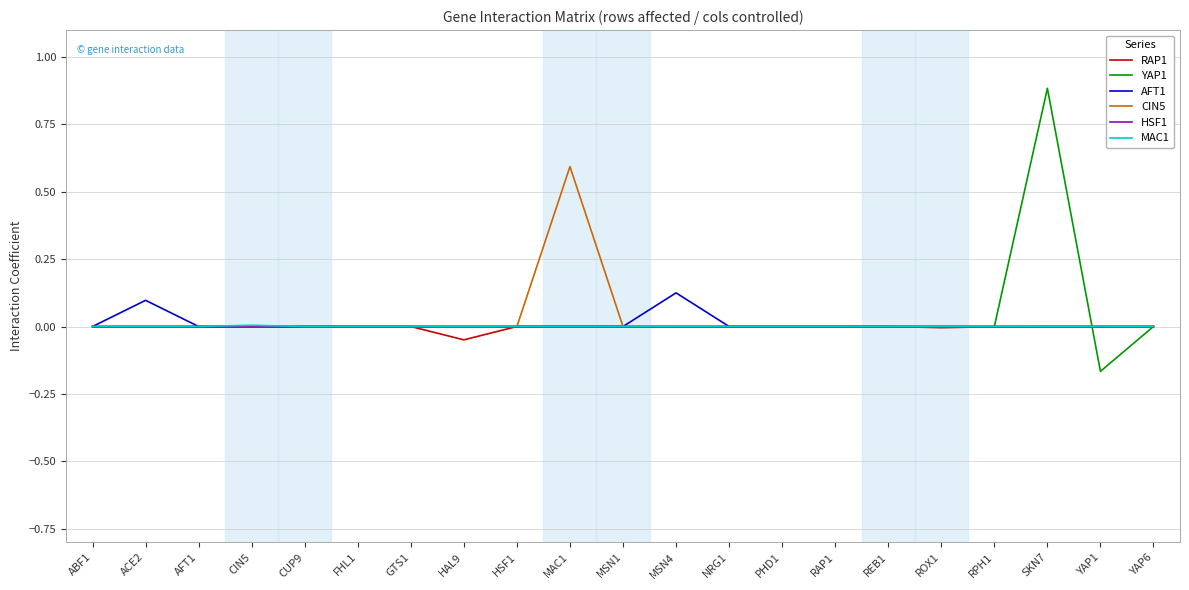

Does the chart display data point markers on the line(s)?

No